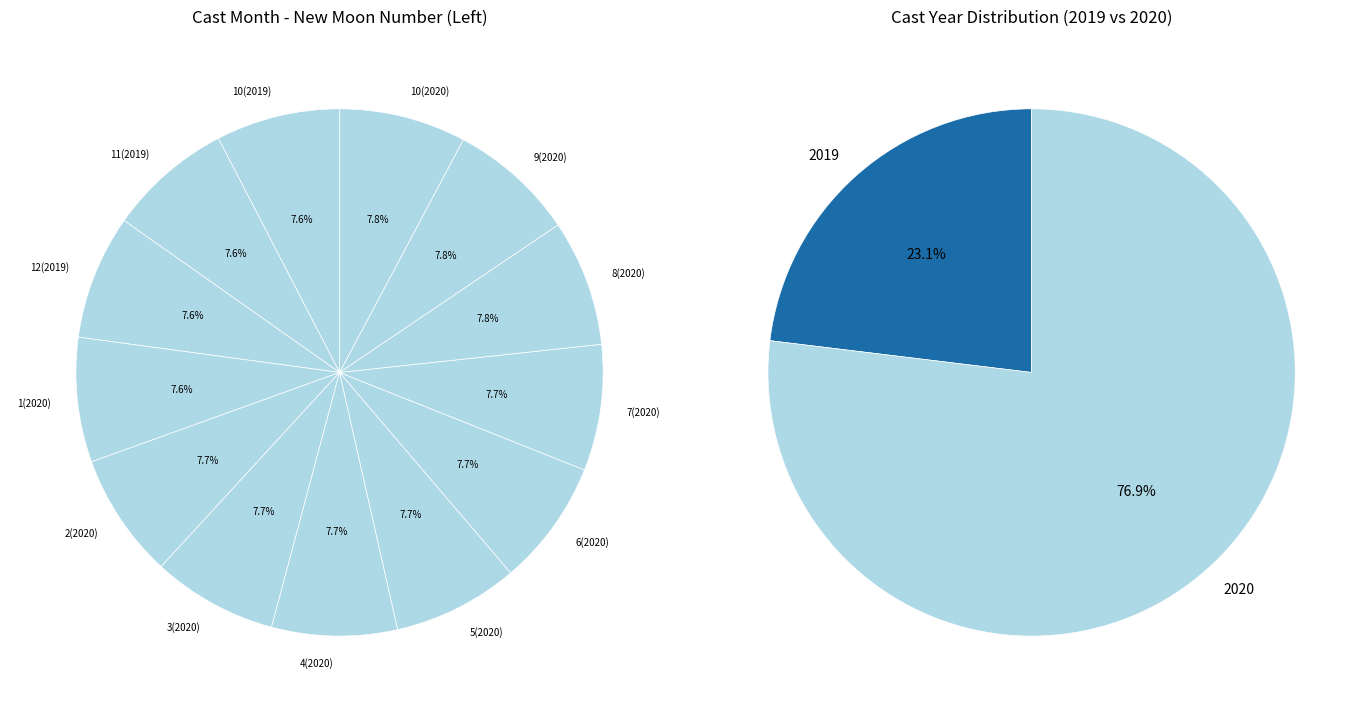

To the nearest percent, what portion does 11 represent?

8%